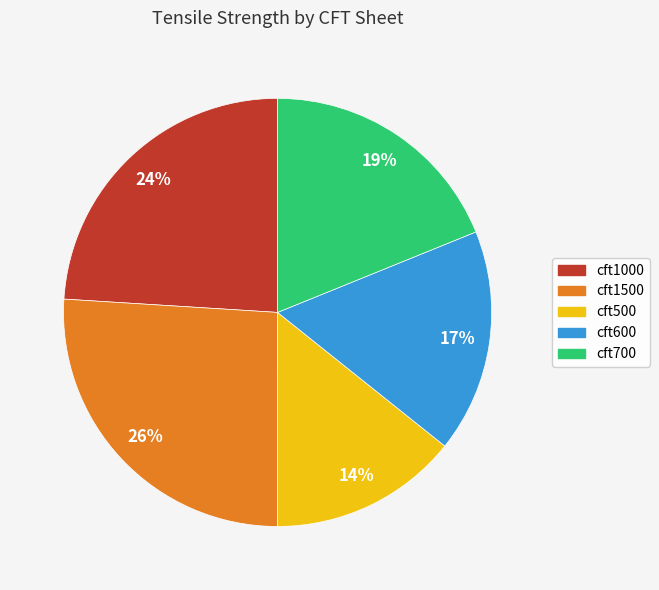

Which slice is the largest?

cft1500